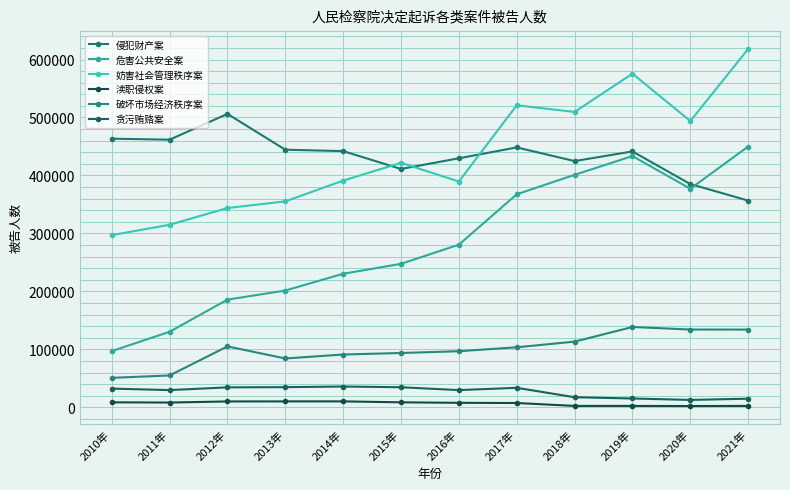

True or false: 破坏市场经济秩序案 and 贪污贿赂案 intersect in this chart.

False